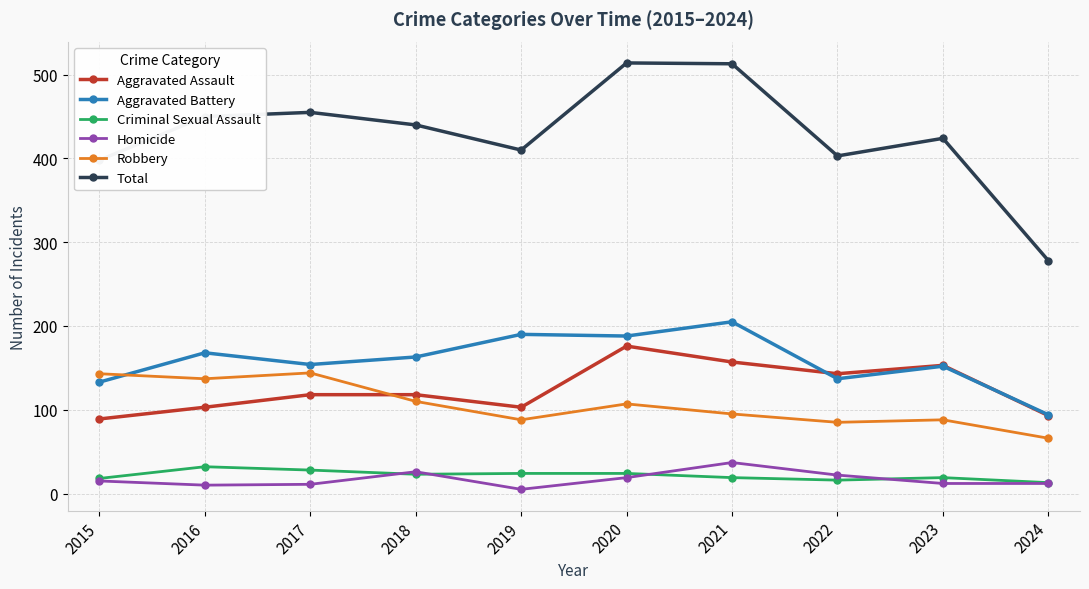

What is the difference between the Aggravated Battery values at 2018 and 2023?

11